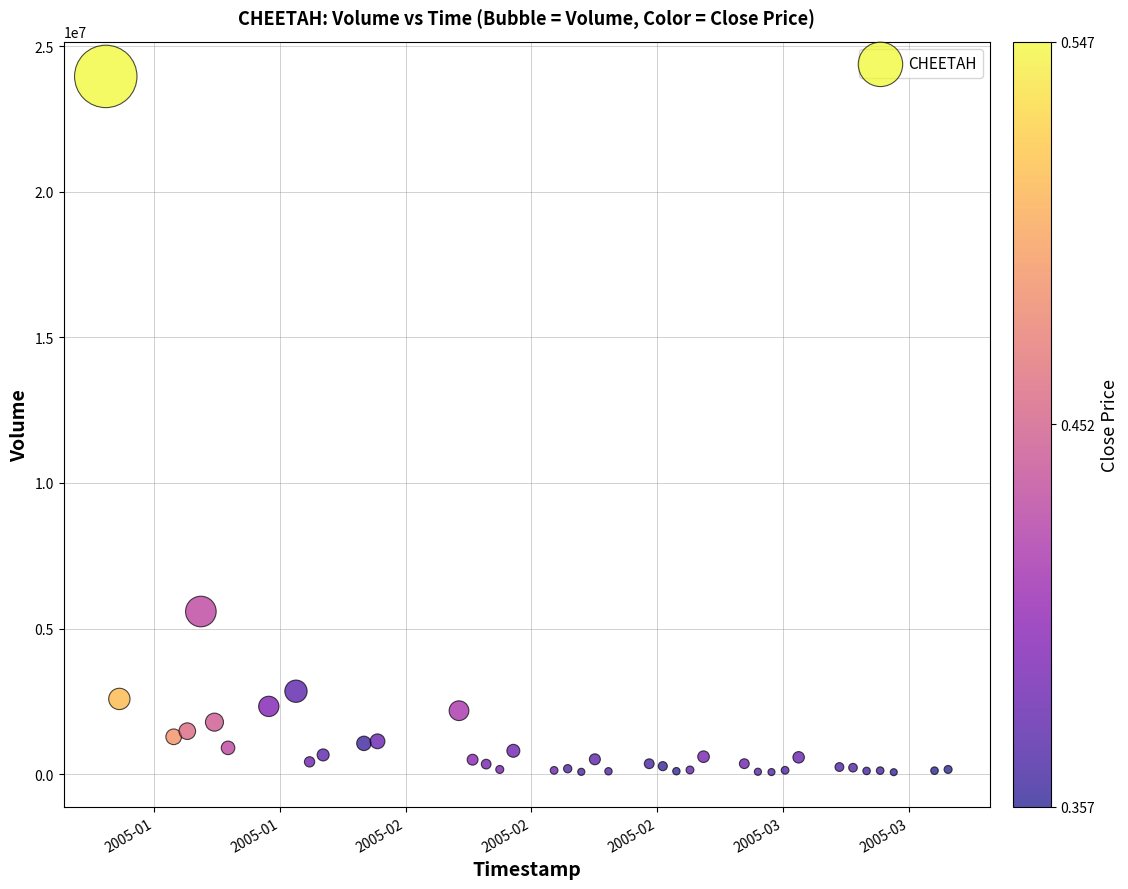

What is the range of Y values (max minus min)?

23891988